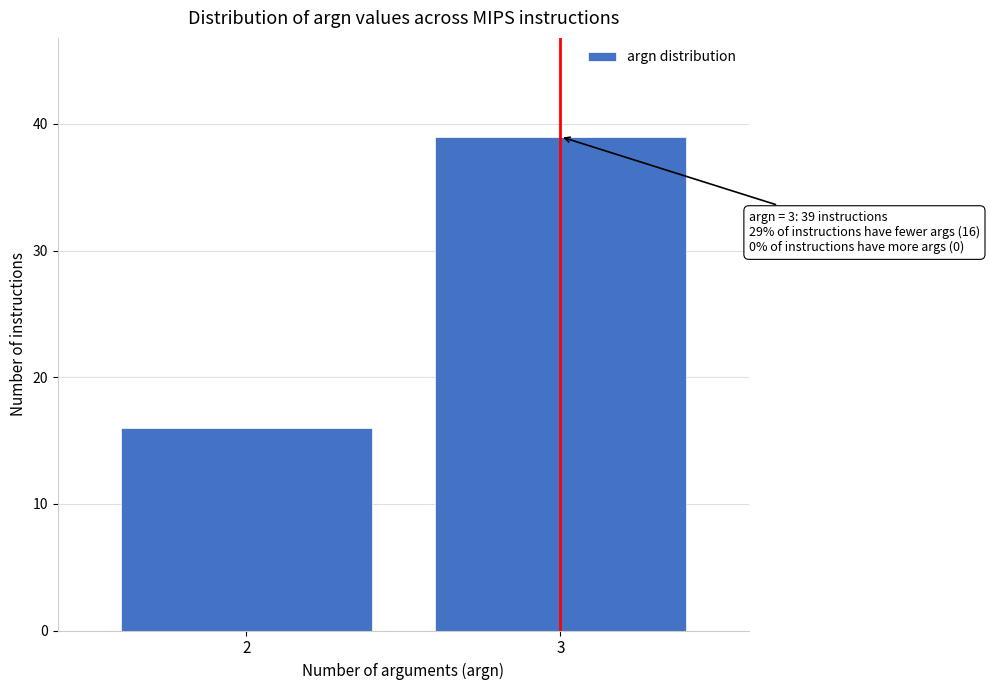

Reading left to right, list all the values displayed in this chart.

16	39